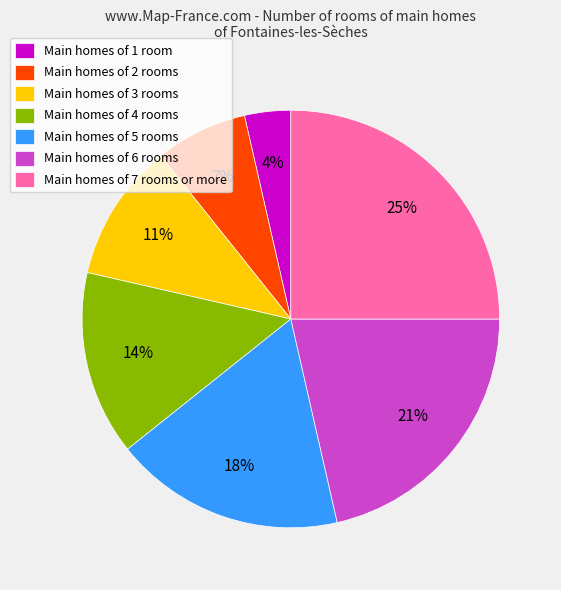

Between Main homes of 1 room and Main homes of 5 rooms, which is larger?

Main homes of 5 rooms